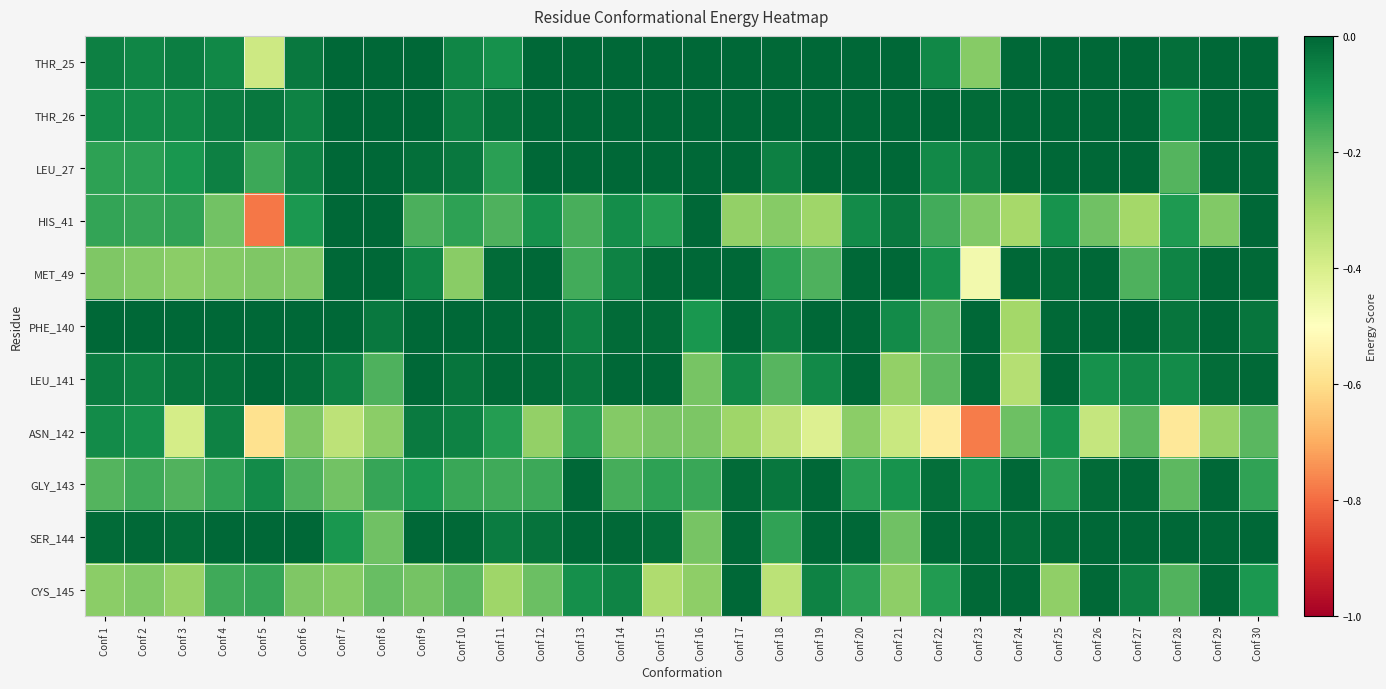

Which has a higher value, Conf 8 or Conf 7?

Conf 8